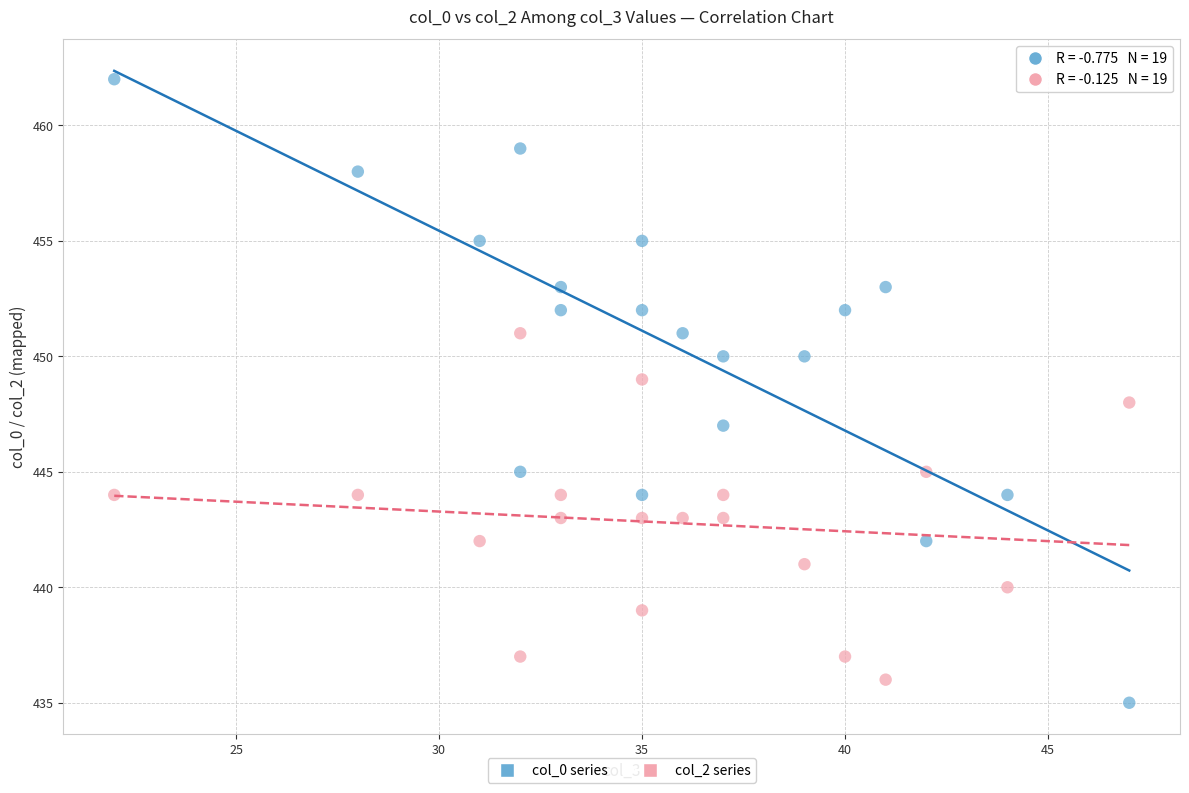

Which series reaches the maximum Y coordinate?

col_0 series